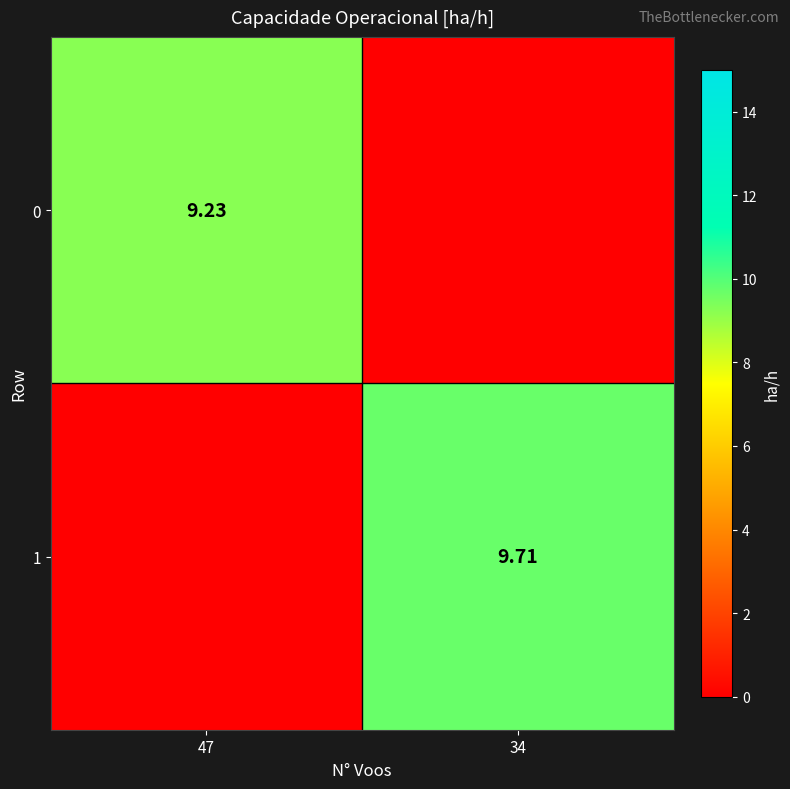

How many series are shown in this chart?

2